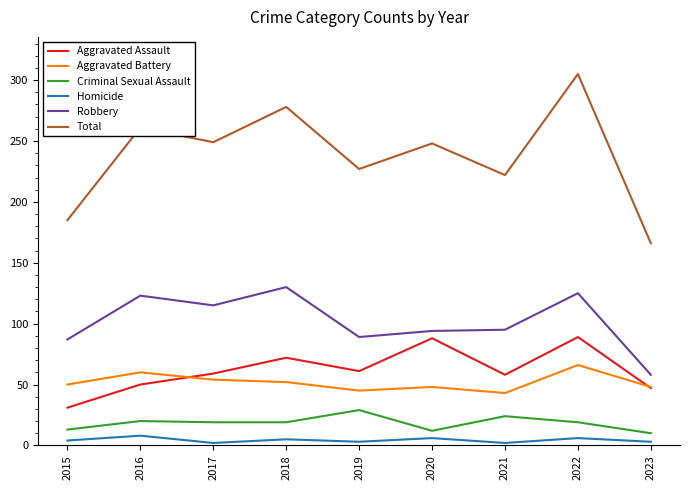

True or false: Total and Aggravated Battery intersect in this chart.

False